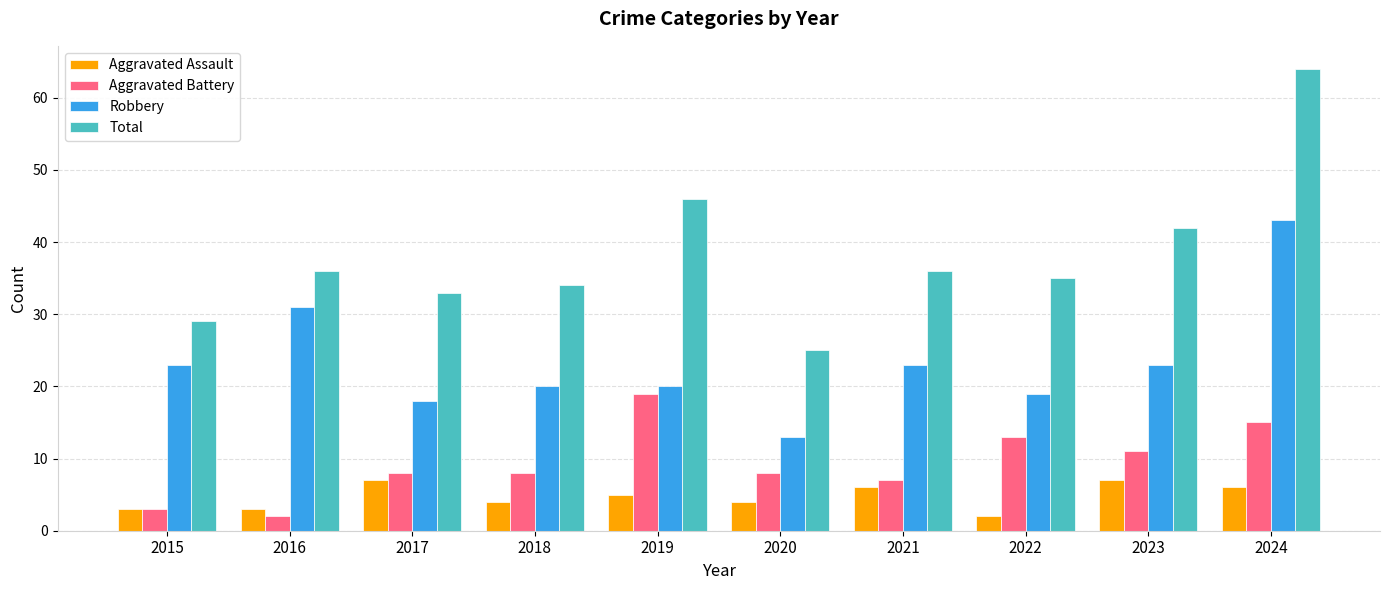

The value of Total at 2019 is 46. True or false?

True